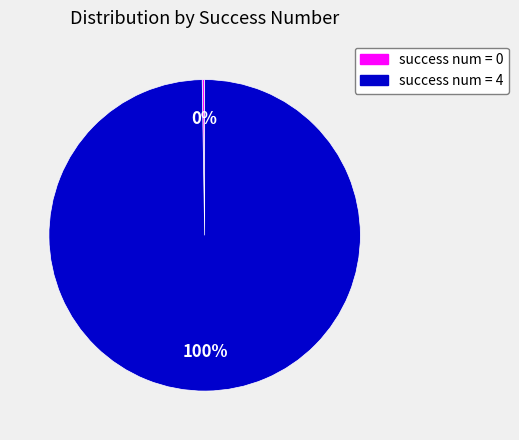

To the nearest percent, what is the average slice percentage?

50%